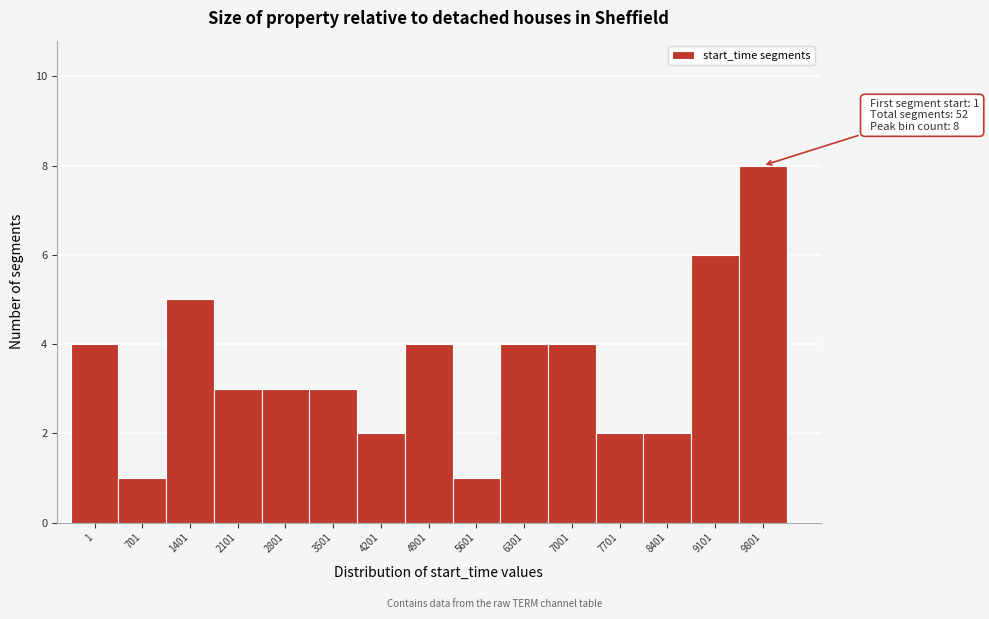

Reading left to right, transcribe all the data shown in this chart.

4	1	5	3	3	3	2	4	1	4	4	2	2	6	8